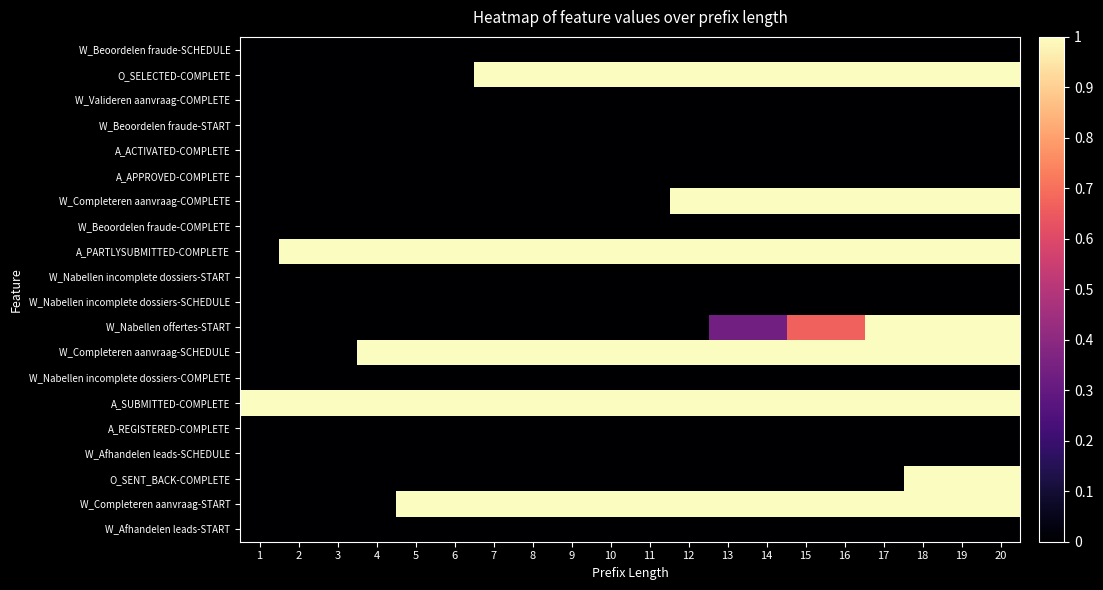

At which category does the chart reach its minimum across all series?

1